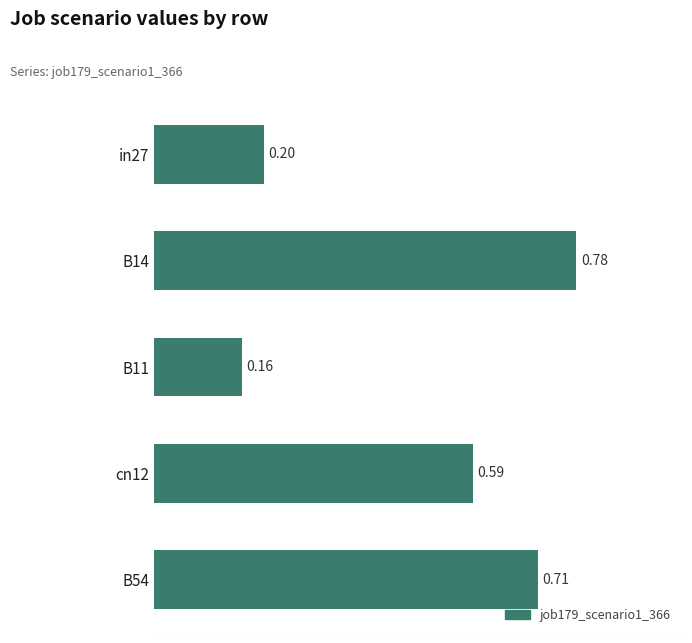

Rank the categories by value from lowest to highest.

B11, in27, cn12, B54, B14